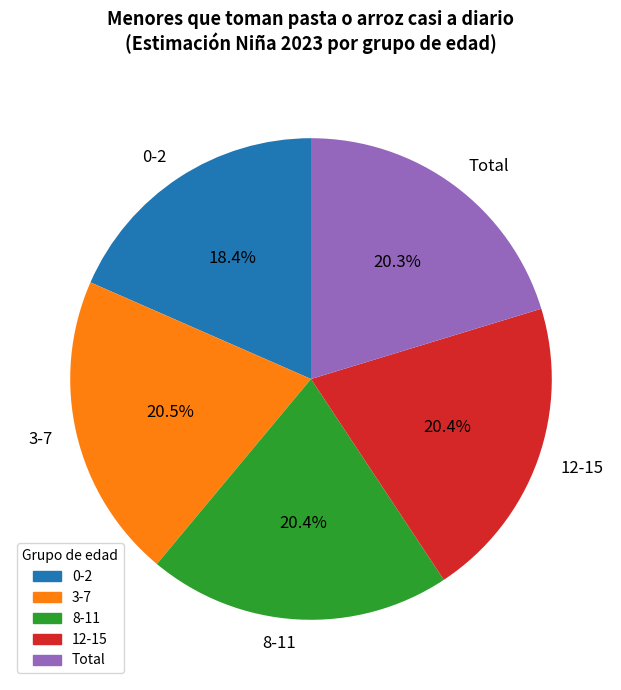

Which slice is the smallest?

0-2